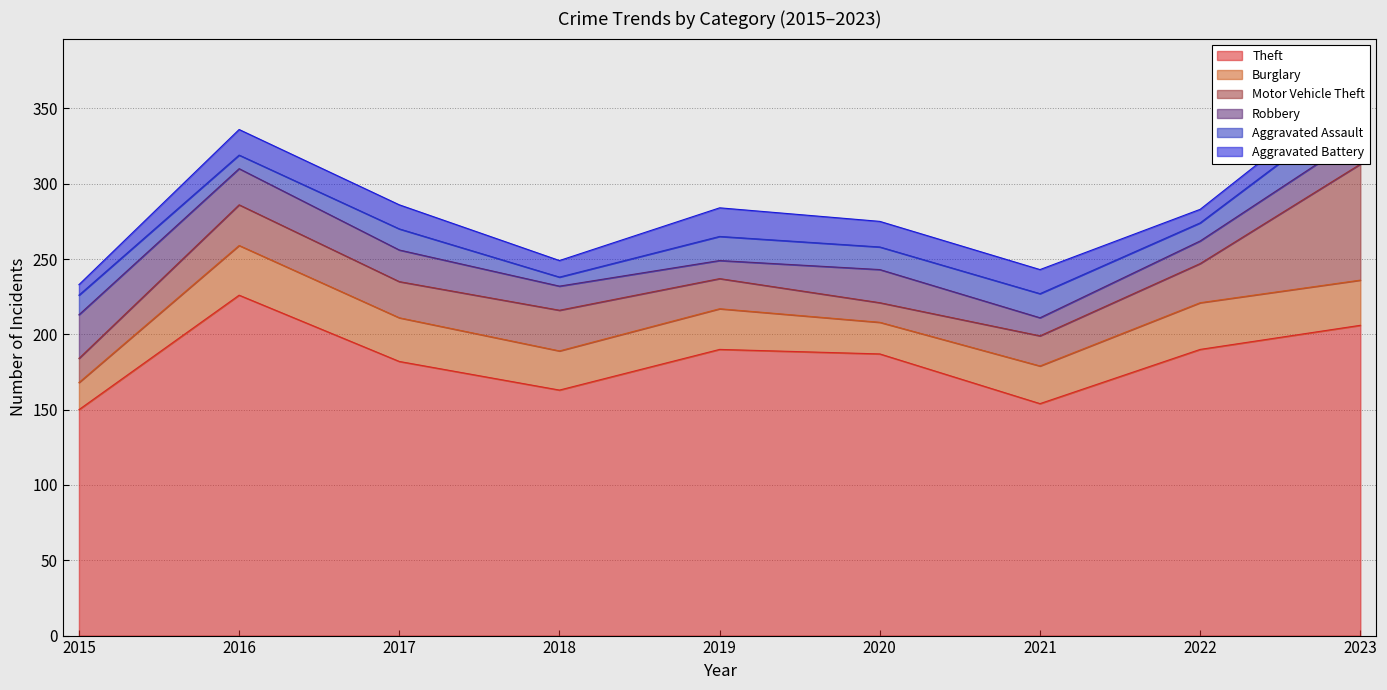

Does the chart display data point markers on the line(s)?

No